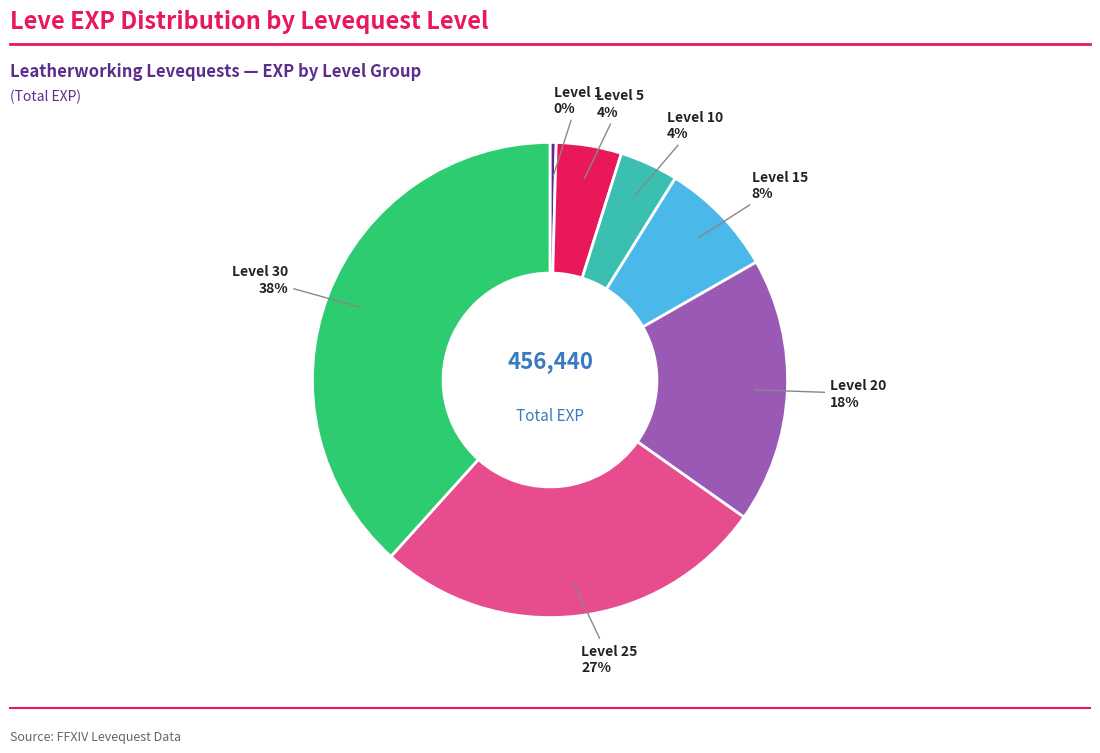

To the nearest percent, what is the difference between the largest and smallest slice percentages?

38%